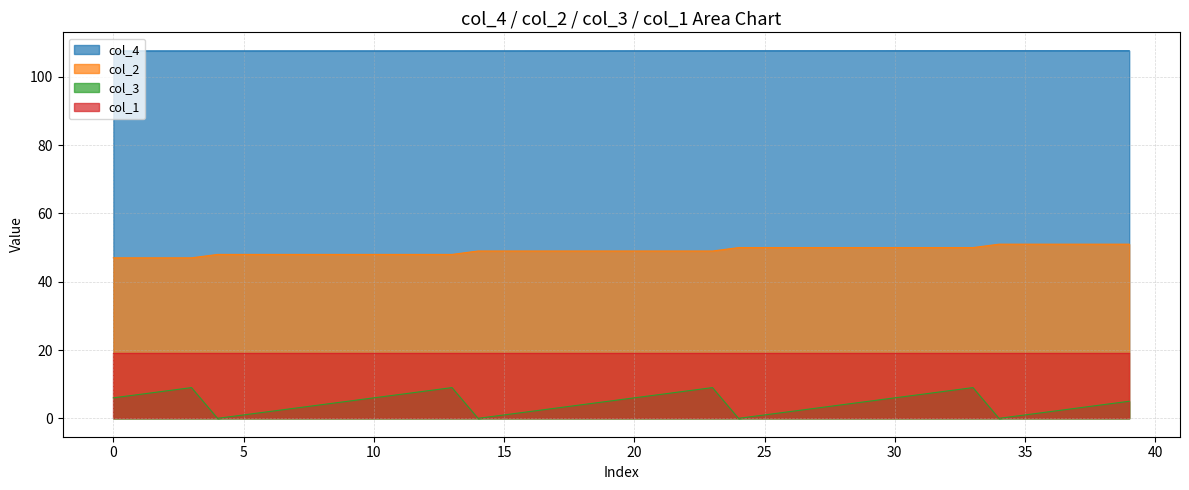

True or false: col_3 has a value of 2.1 at 22.

False